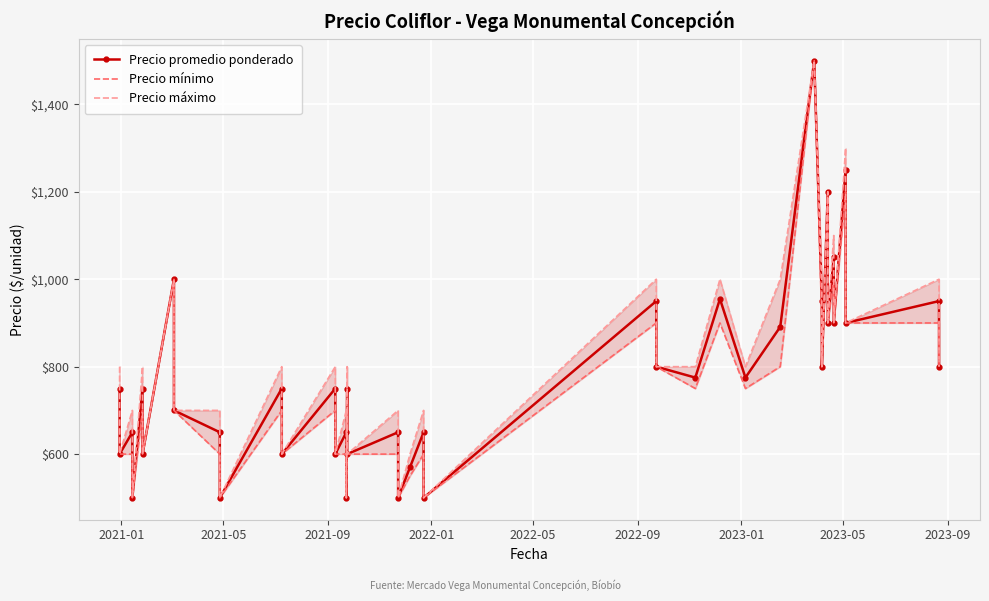

What is the difference between the maximum and minimum values in the Precio máximo series?

1000